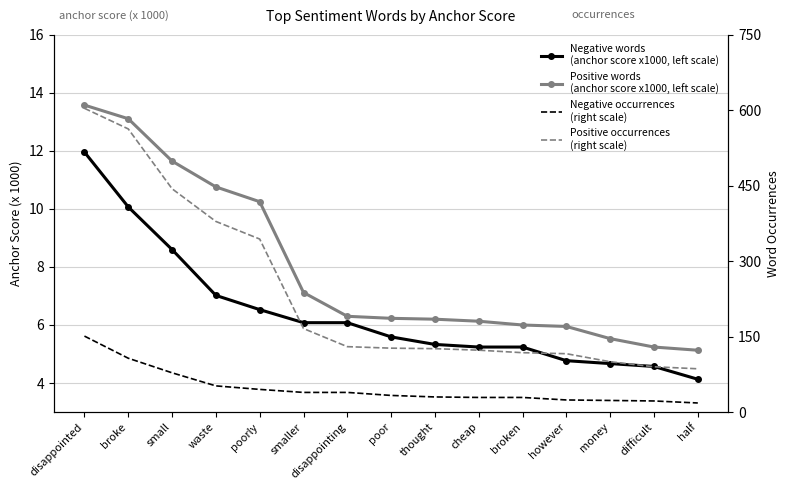

What is the sum of all Positive occurrences
(right scale) values?

3516.0